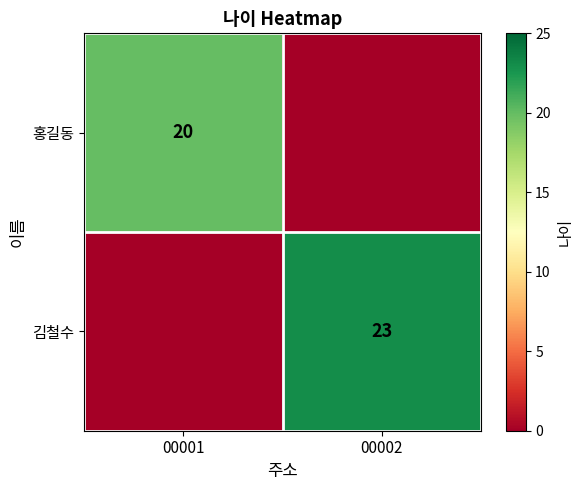

The 김철수 series shows 32 at 00002. True or false?

False